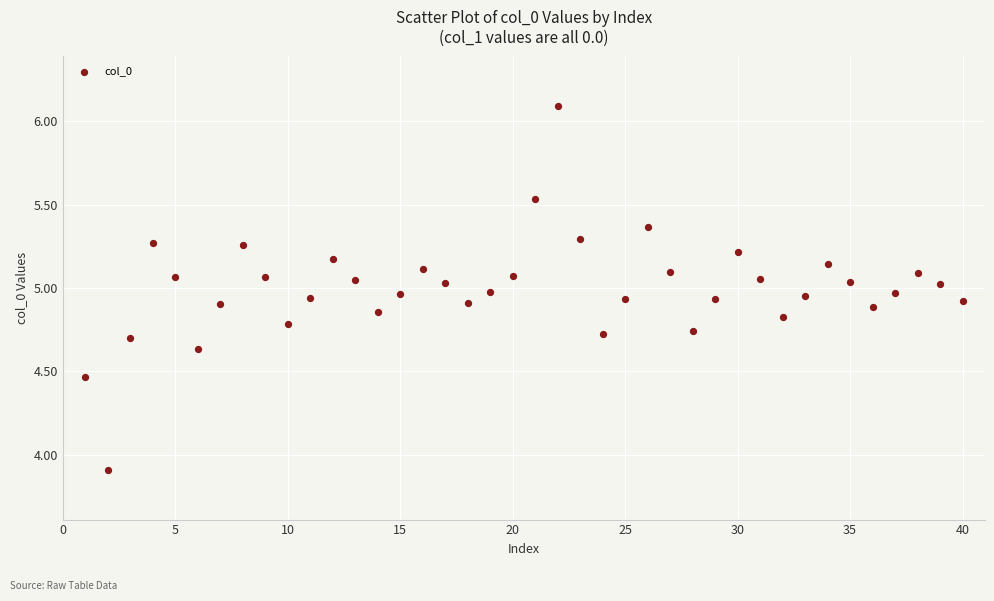

What is the range of X values (max minus min)?

39.0